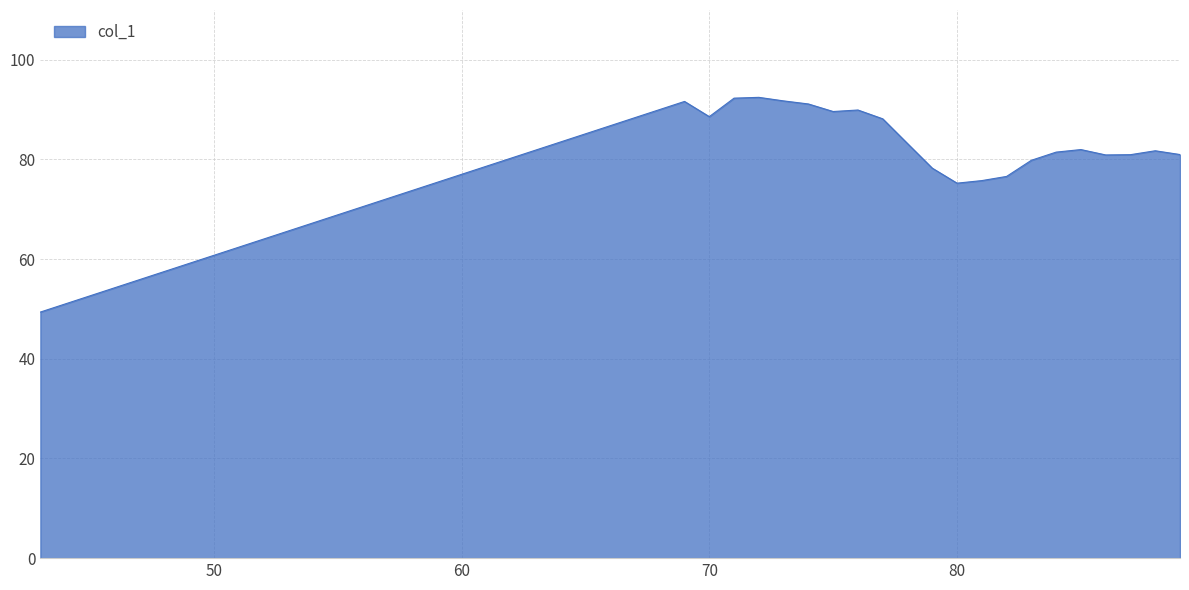

Does the chart display data point markers on the line(s)?

No